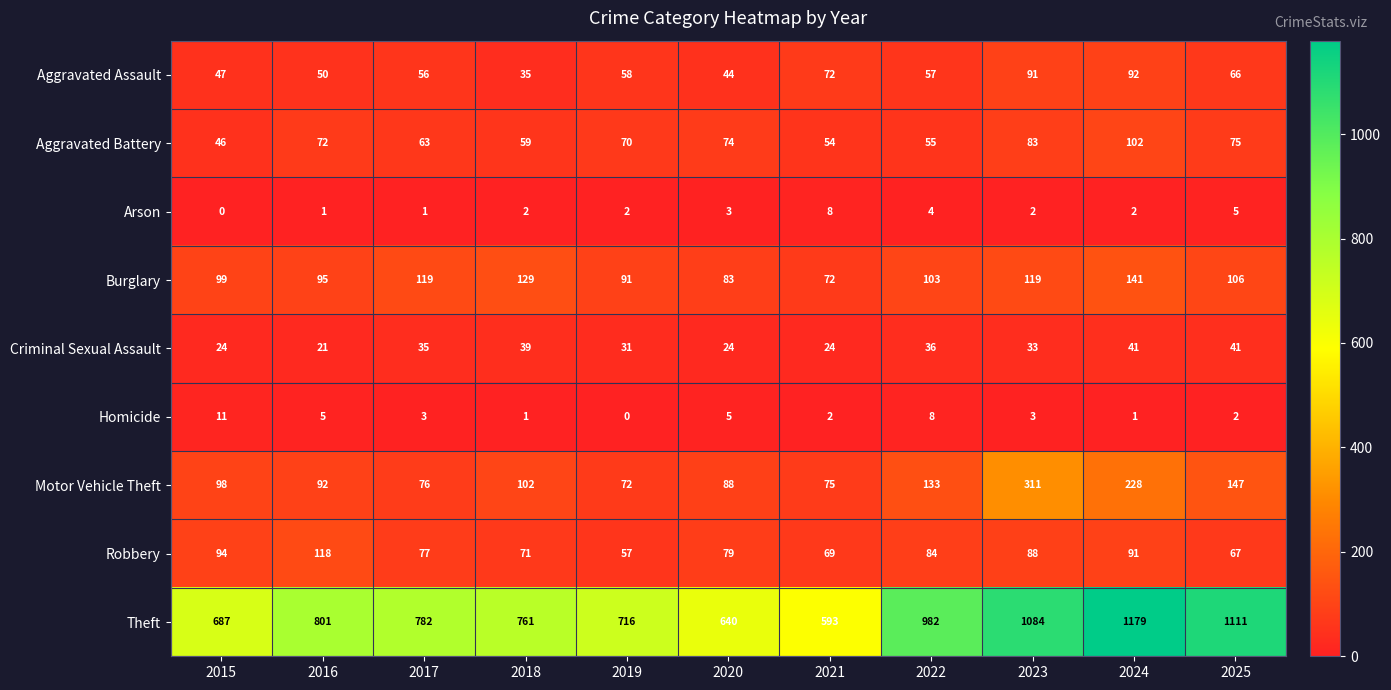

The value of Arson at 2019 is 2. True or false?

True